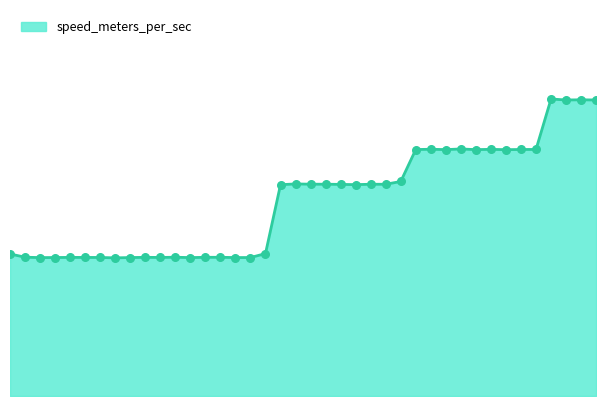

Is this an area chart (filled region under the line)?

Yes